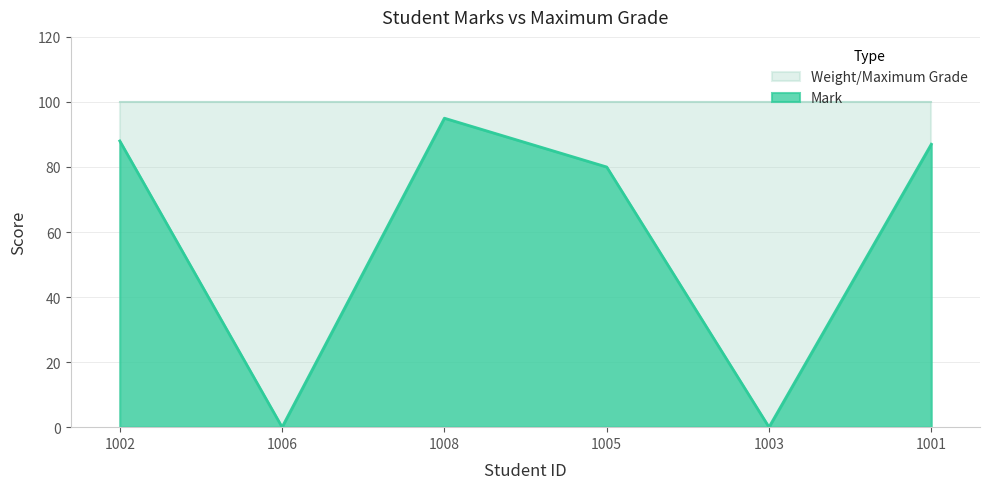

What is the label of the 2nd point from the right?

1003